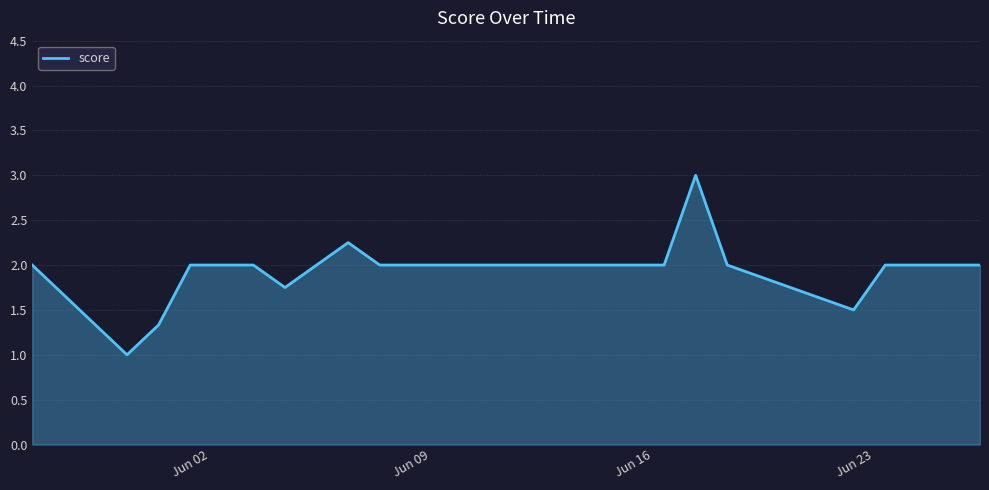

What is the smallest value displayed?

1.0